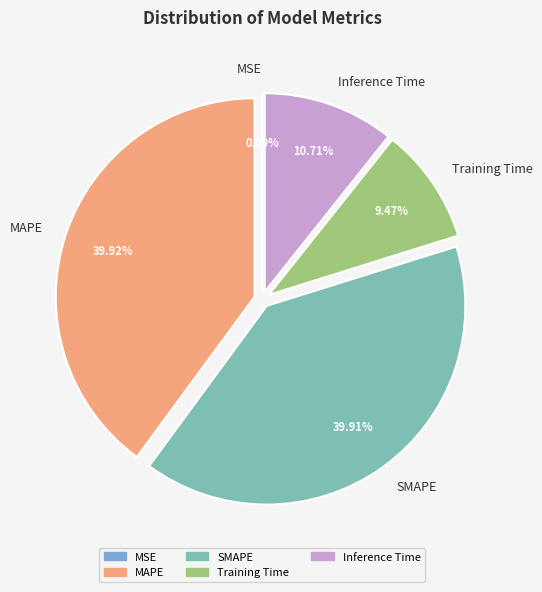

Does MAPE account for over 50% of the chart?

No